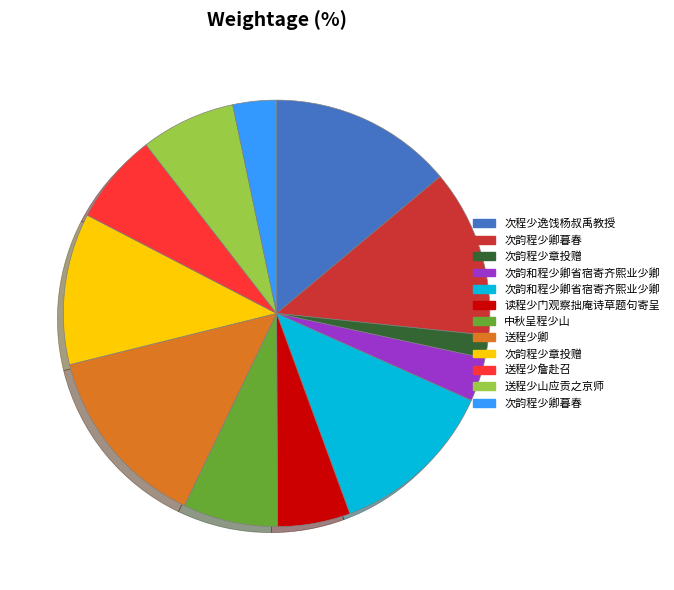

Does any single category account for the majority?

No